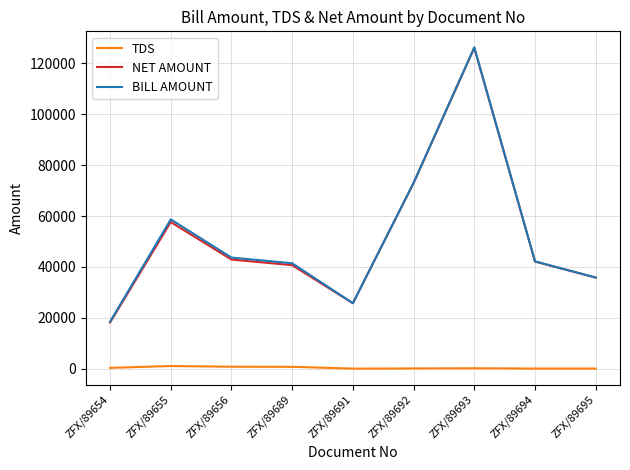

What is the difference between the highest and lowest values at ZFX/89656?

42900.0